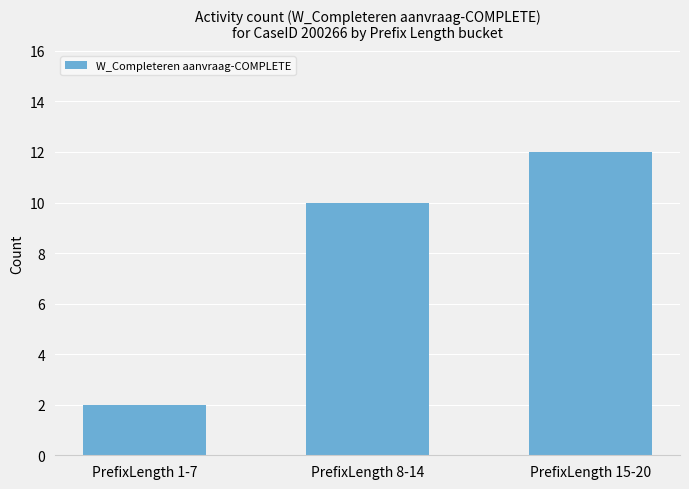

Is it true that the value at PrefixLength 8-14 is 10?

True